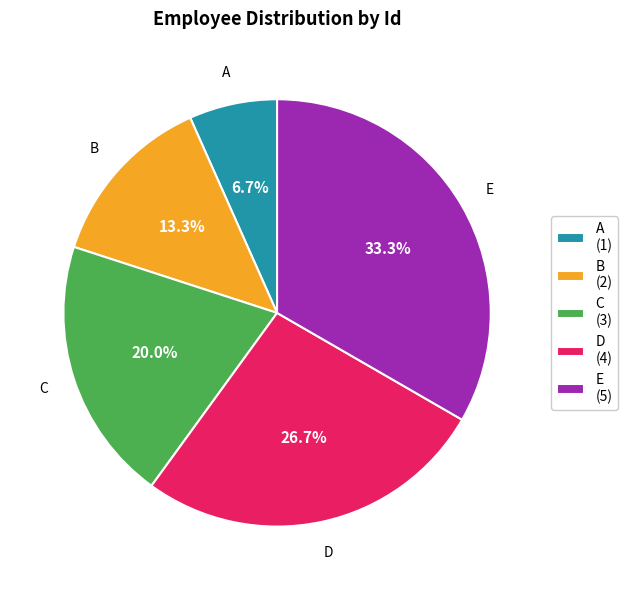

Approximately how many times larger is the value at C (3) compared to B (2)?

1.5